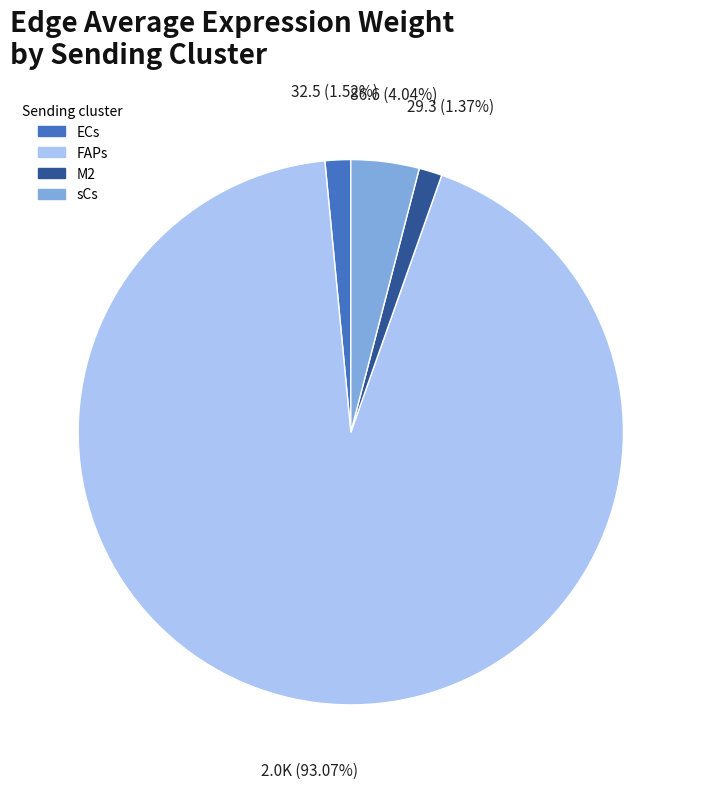

Does any single category account for the majority?

Yes